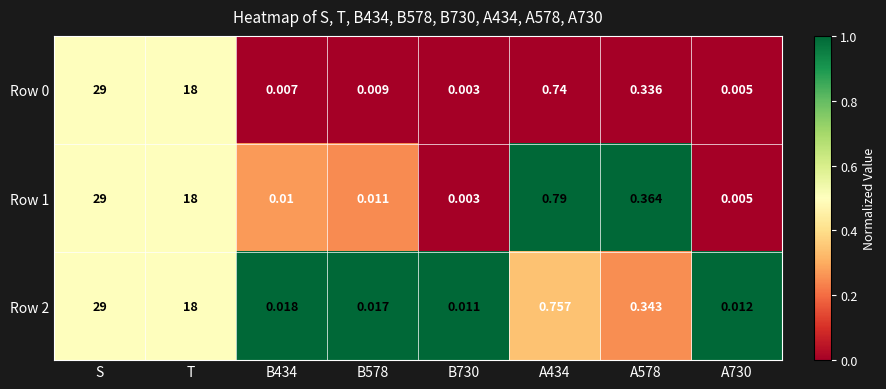

Is the value of Row 1 at B578 greater than the value of Row 2 at A730?

No